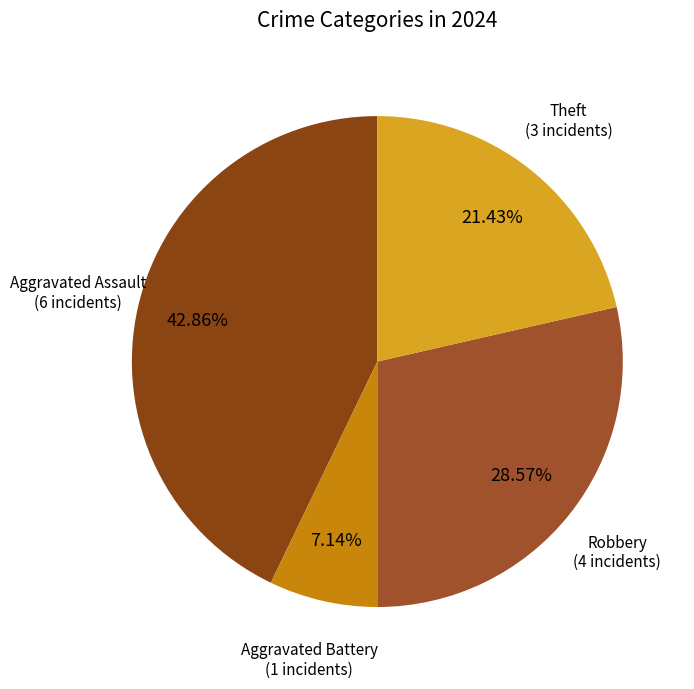

Between Aggravated Assault and Theft, which is larger?

Aggravated Assault